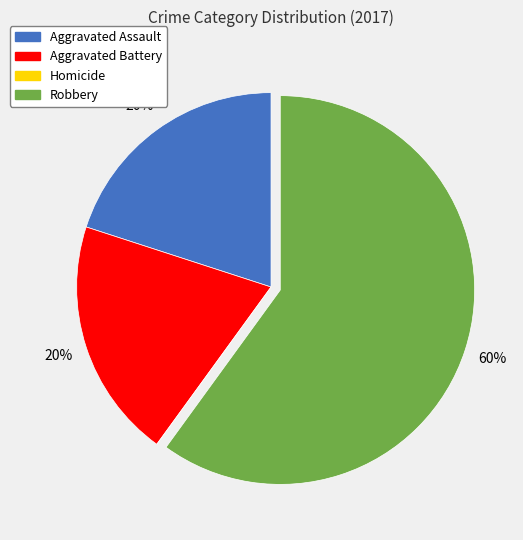

Which category has the biggest portion of the pie?

Robbery